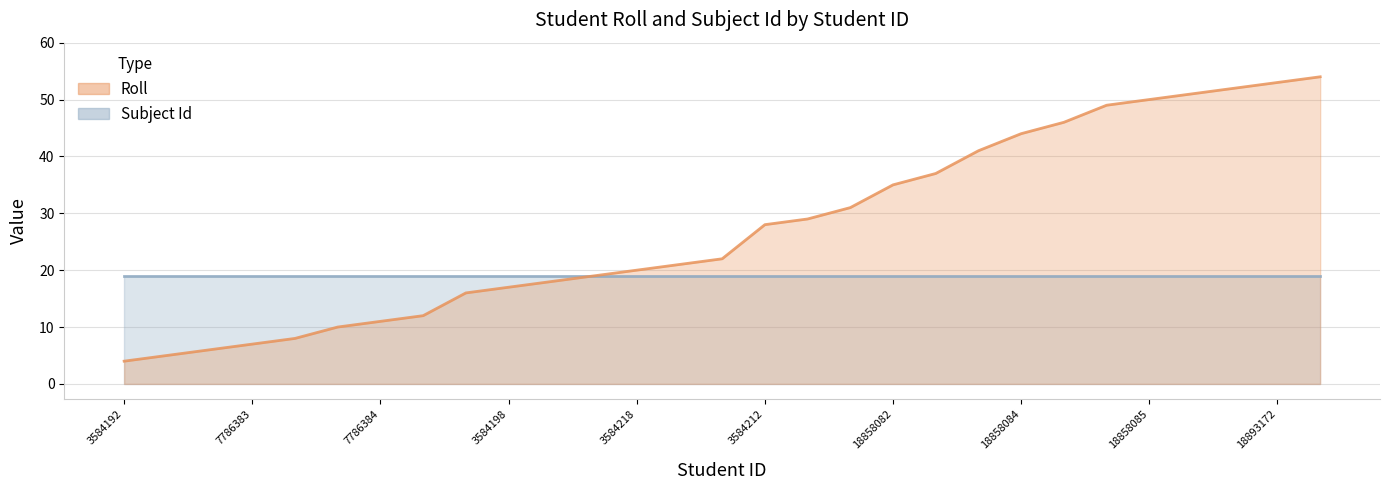

At which category does the chart reach its minimum across all series?

3584192